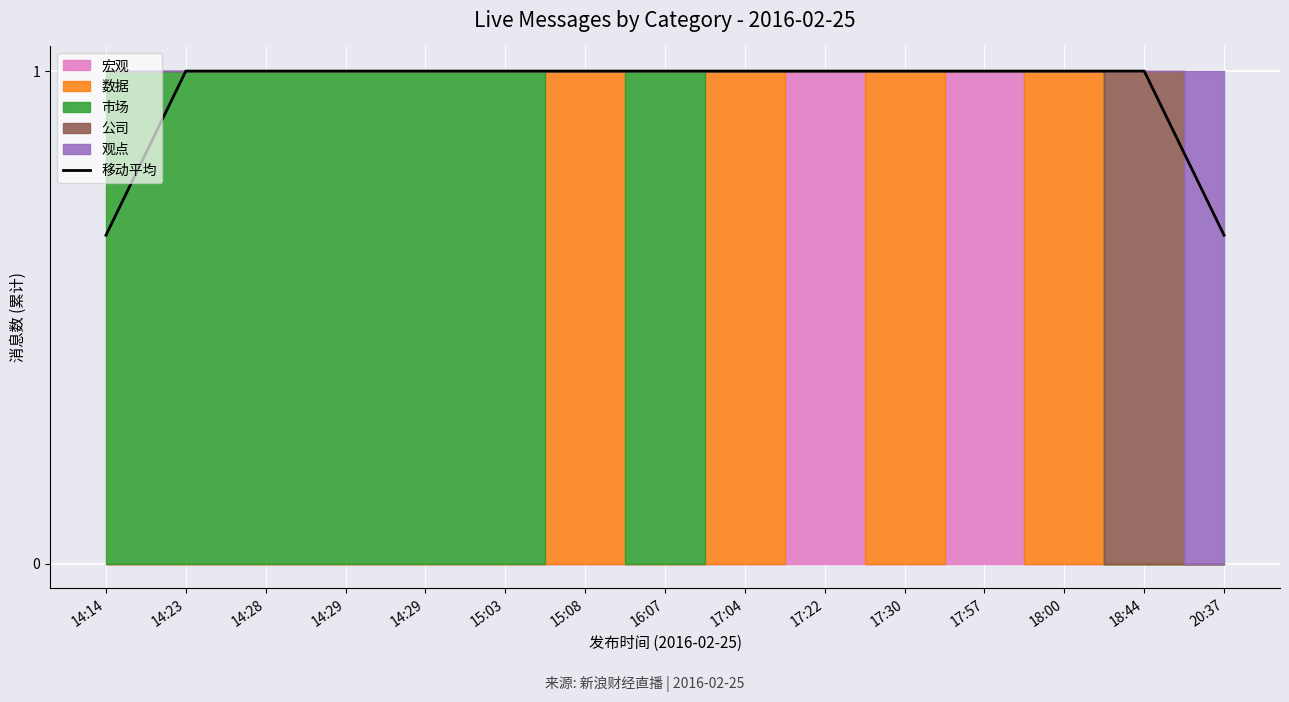

Rank the categories by value from highest to lowest.

14:23, 14:28, 14:29, 14:29, 15:03, 15:08, 16:07, 17:04, 17:22, 17:30, 17:57, 18:00, 18:44, 14:14, 20:37